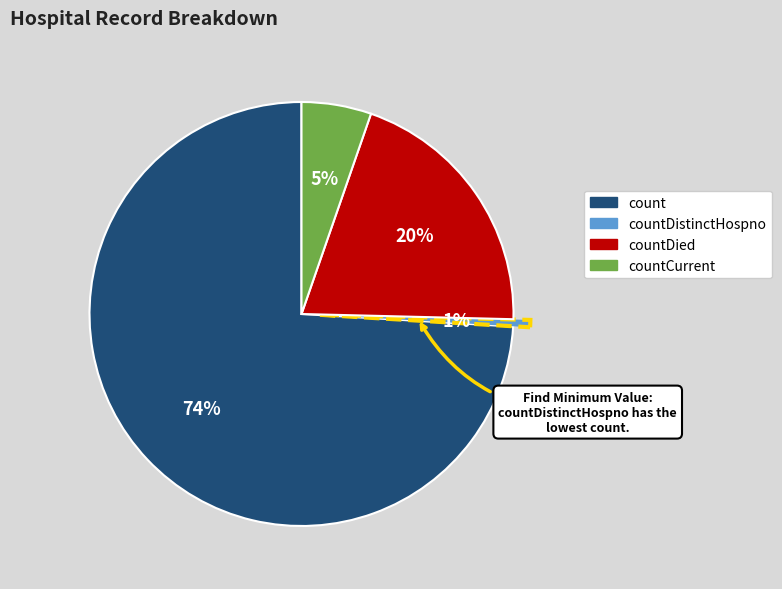

To the nearest percent, what is the average slice percentage?

25%